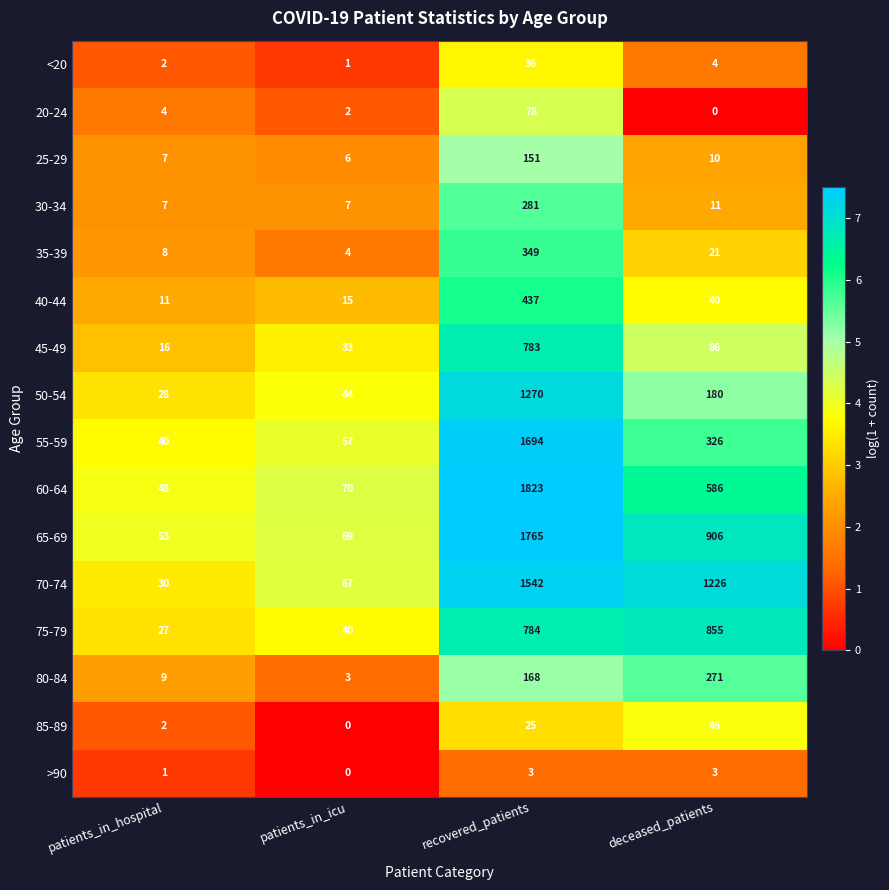

What is the total value across all series at recovered_patients?

11189